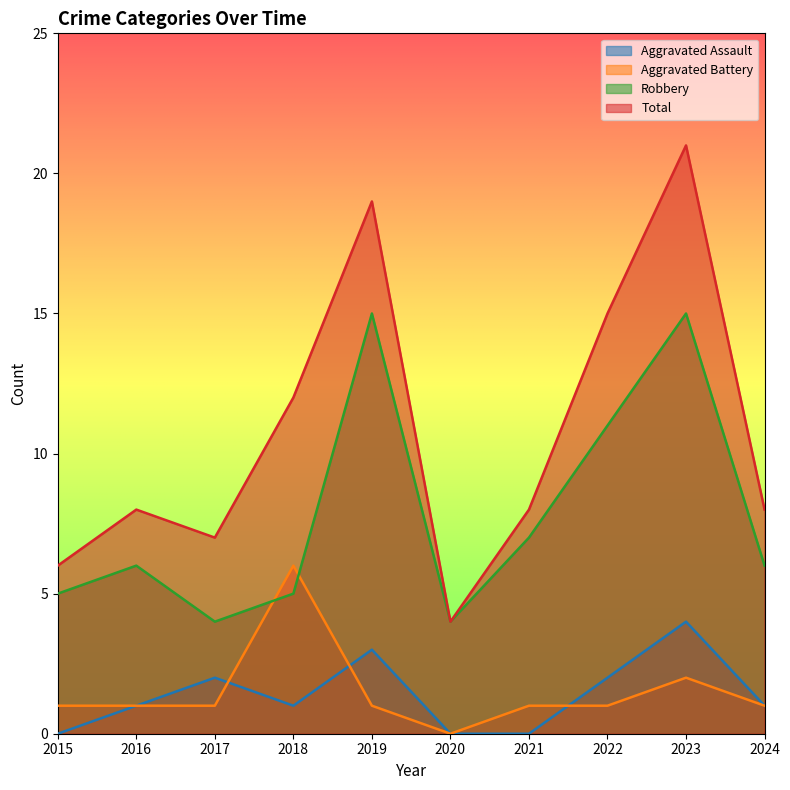

Between 2023 and 2024, which is larger?

2023